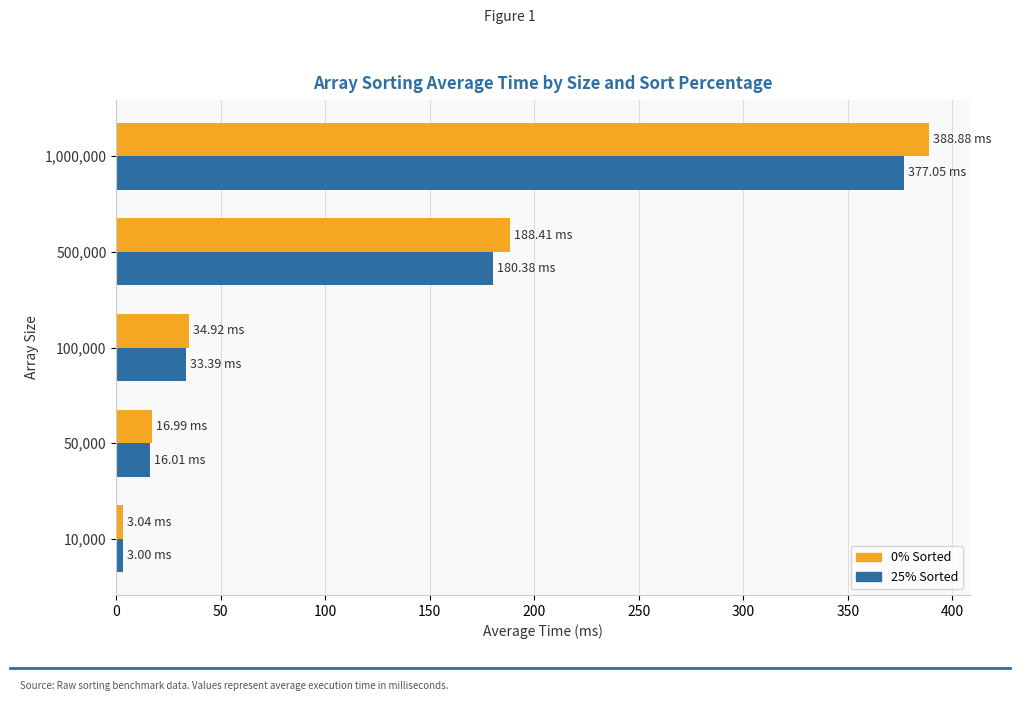

How many values in the 25% Sorted series exceed 33?

3